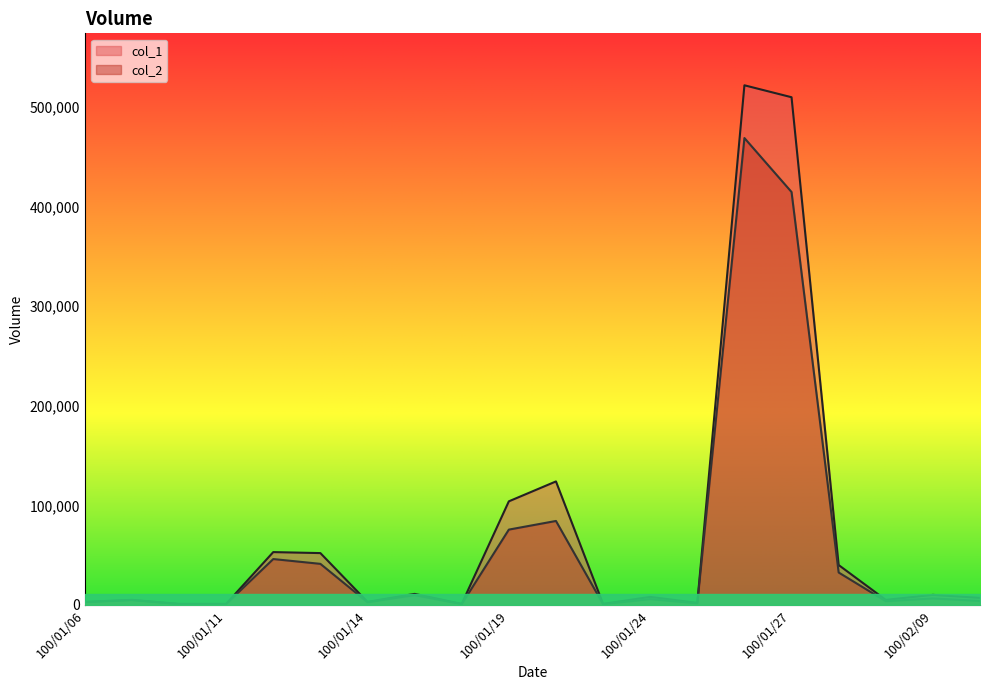

Which series has the widest spread of values?

col_1